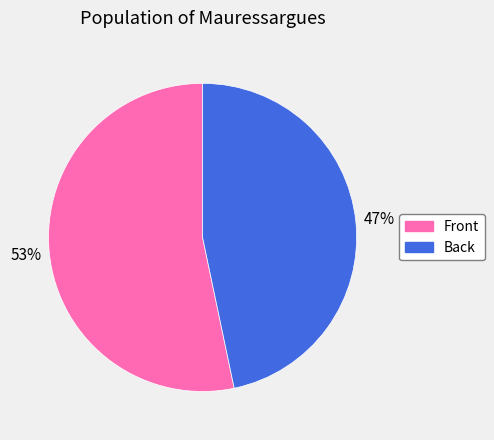

What is the smallest slice in the pie chart?

Back